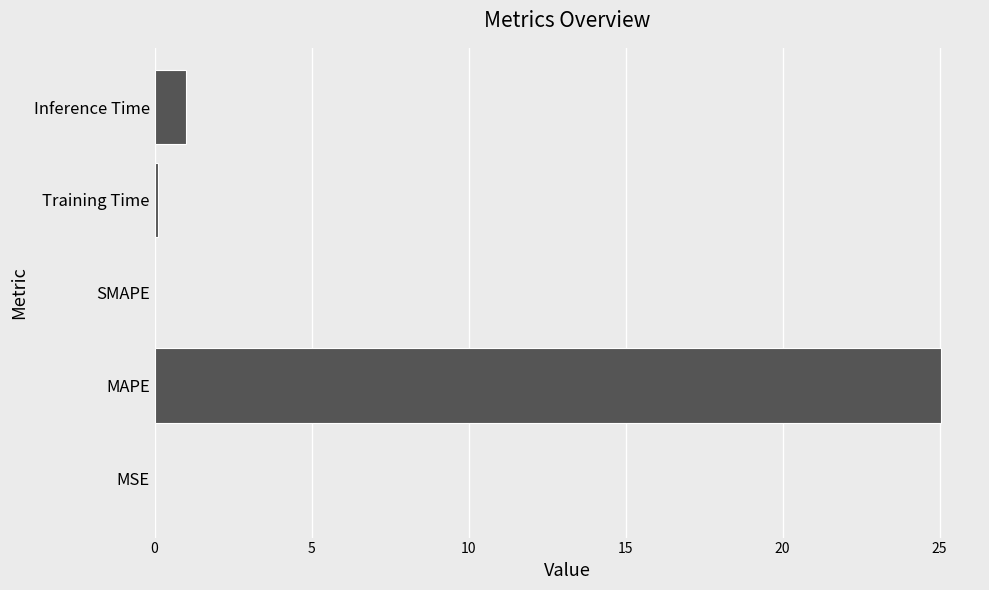

What is the maximum value shown in the chart?

25.0